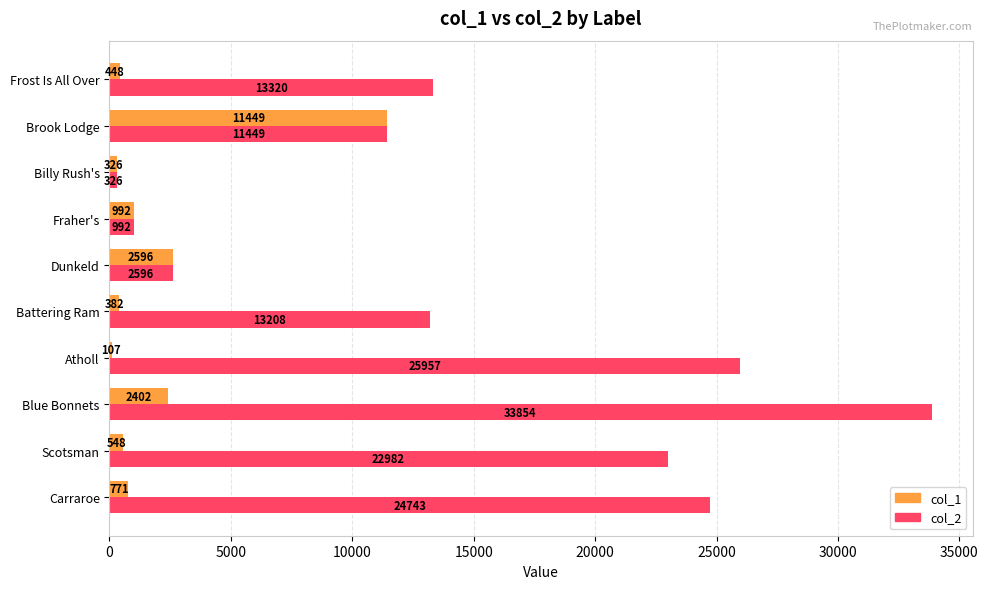

Which series has the largest total across all categories?

col_2